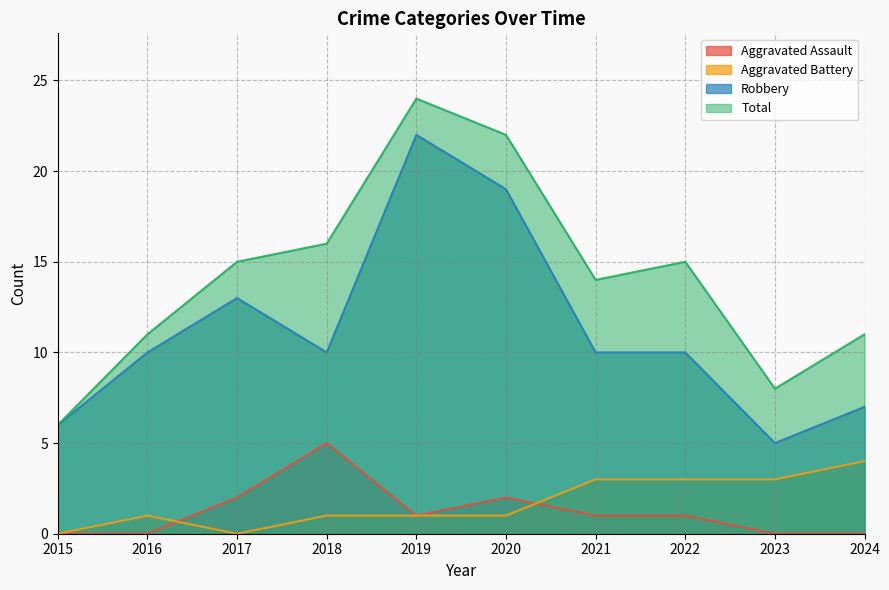

What is the greatest value displayed?

24